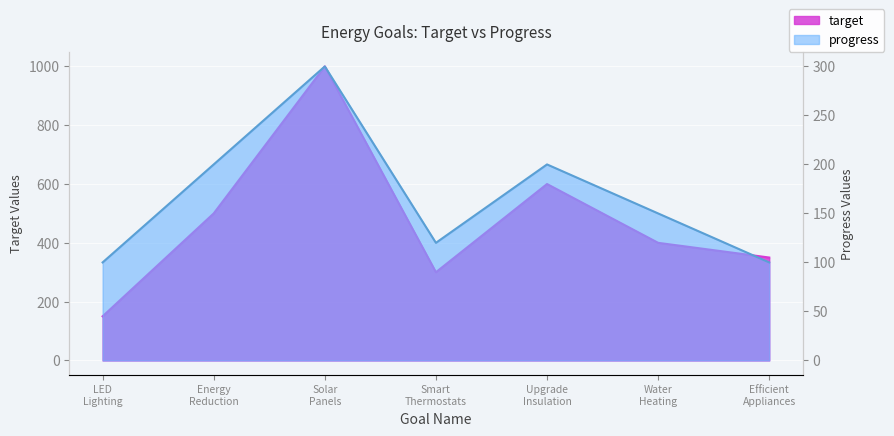

List the series in order of their overall mean, lowest first.

progress, target